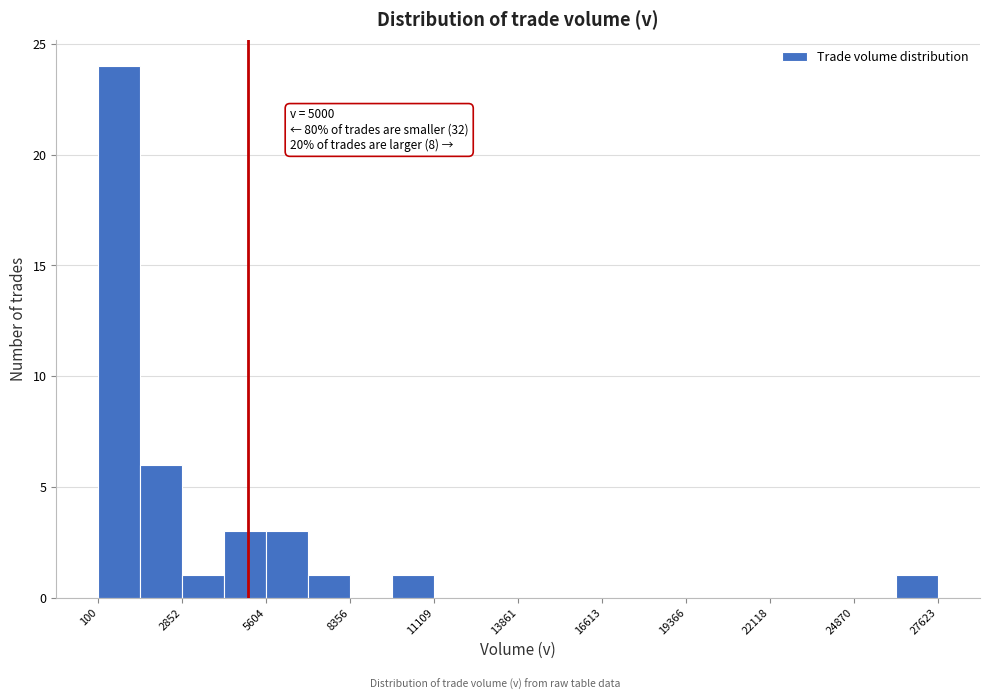

Read against the x-axis, roughly where is the centre of the tallest bar?

1000